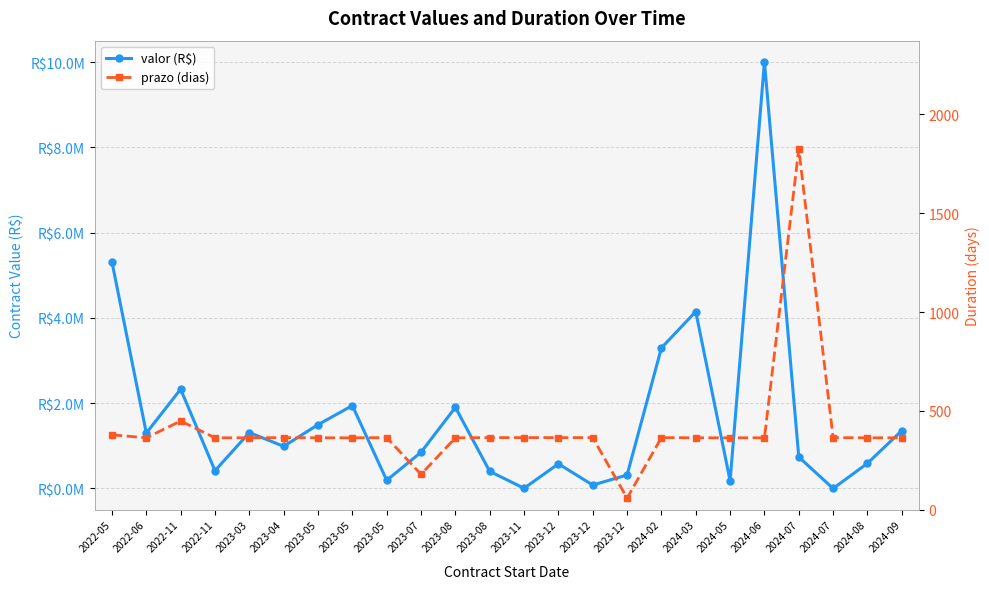

Rank the series by their average value, from lowest to highest.

prazo (dias), valor (R$)